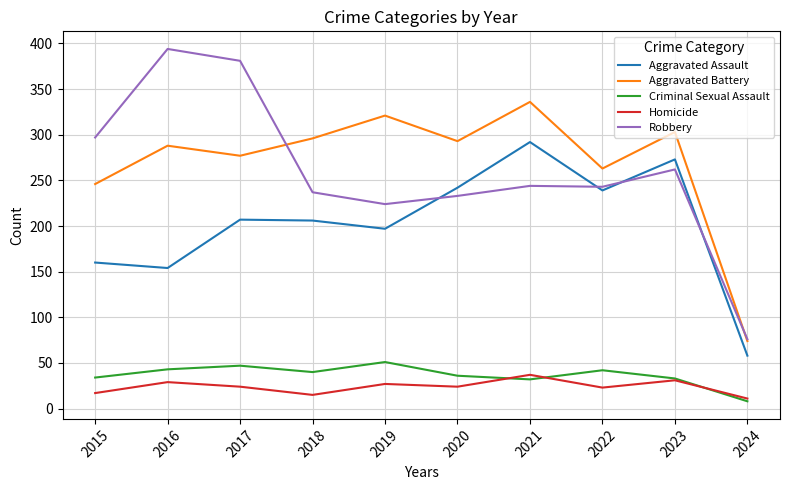

True or false: Criminal Sexual Assault and Aggravated Battery intersect in this chart.

False